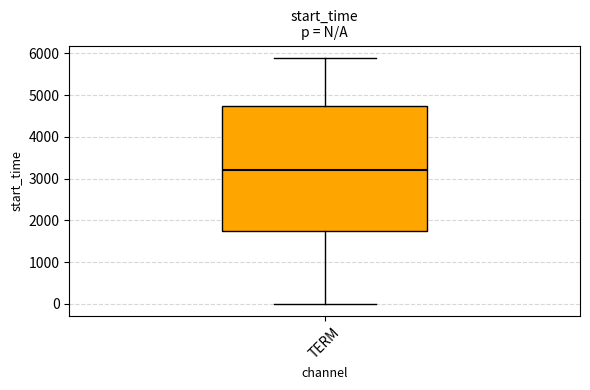

Transcribe this box plot: give where the median line is, the range the box spans, and where the two whiskers end, as read against the y-axis. The values are not printed on the chart, so give them approximately, as read against the axis.

median 3200, box 1700 to 4700, whiskers 0 to 5900